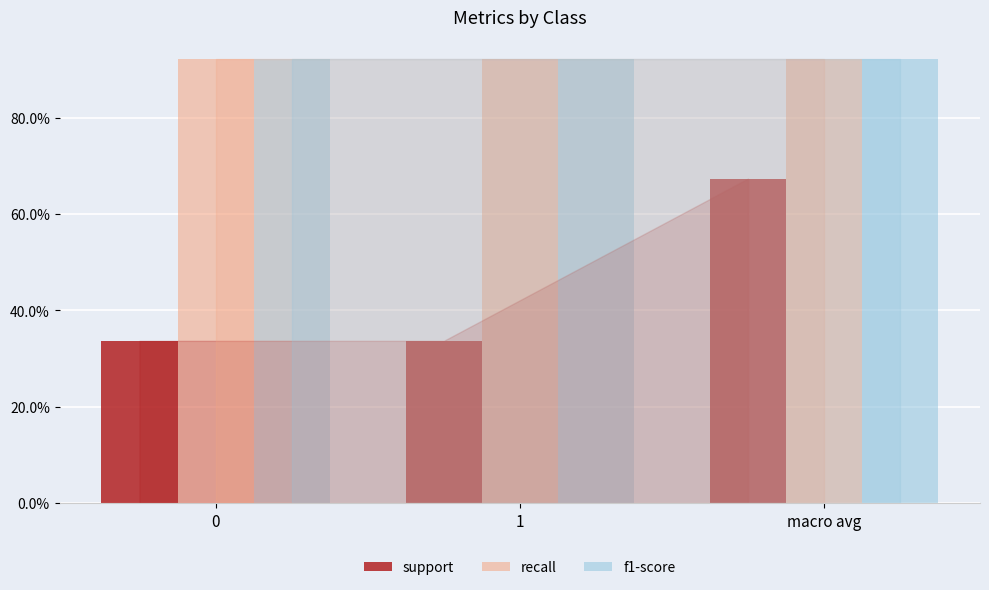

True or false: f1-score has a value of 0.2 at 1.

False